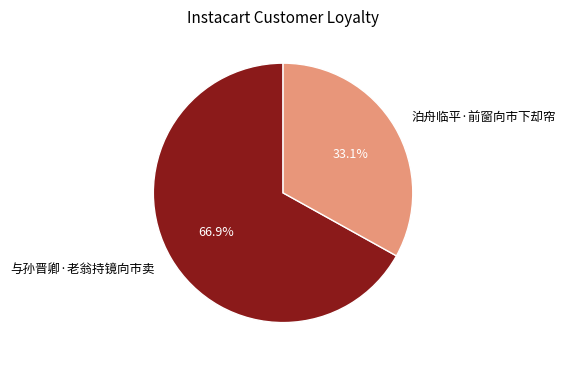

Count the number of slices in the pie.

2